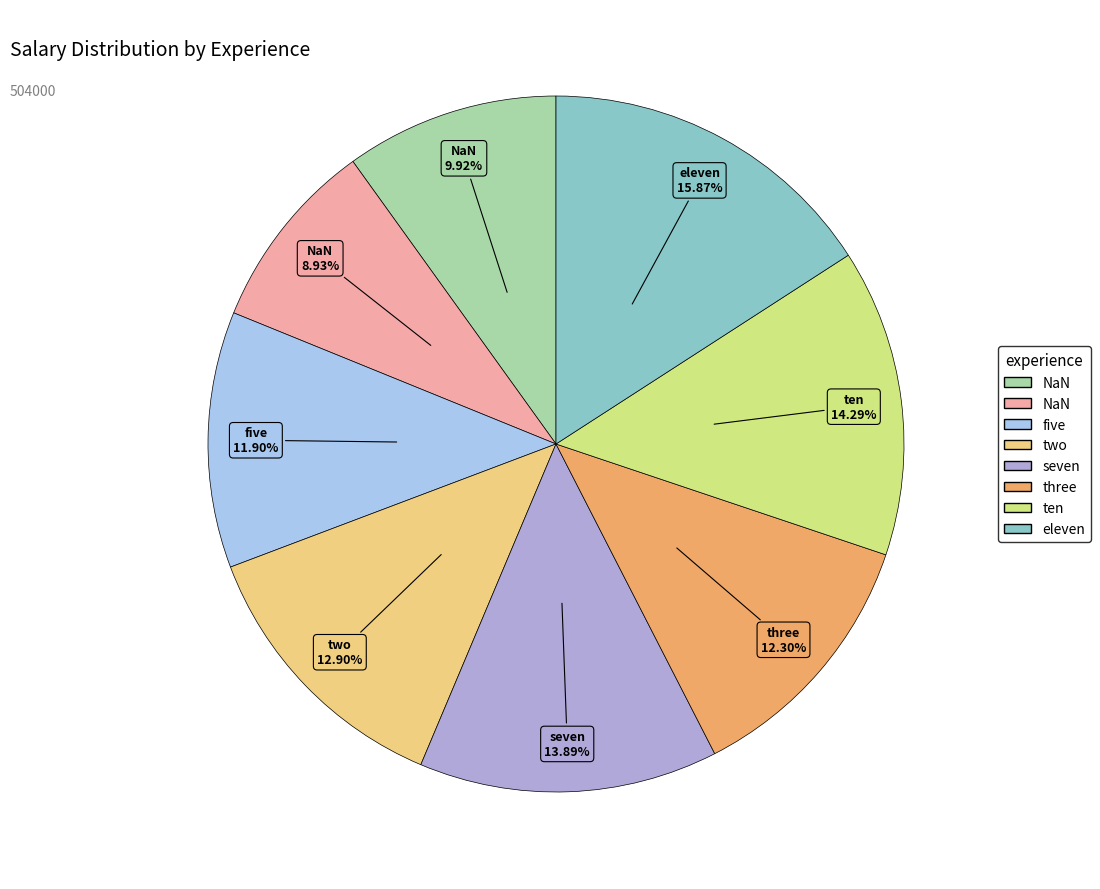

Does any single category account for the majority?

No